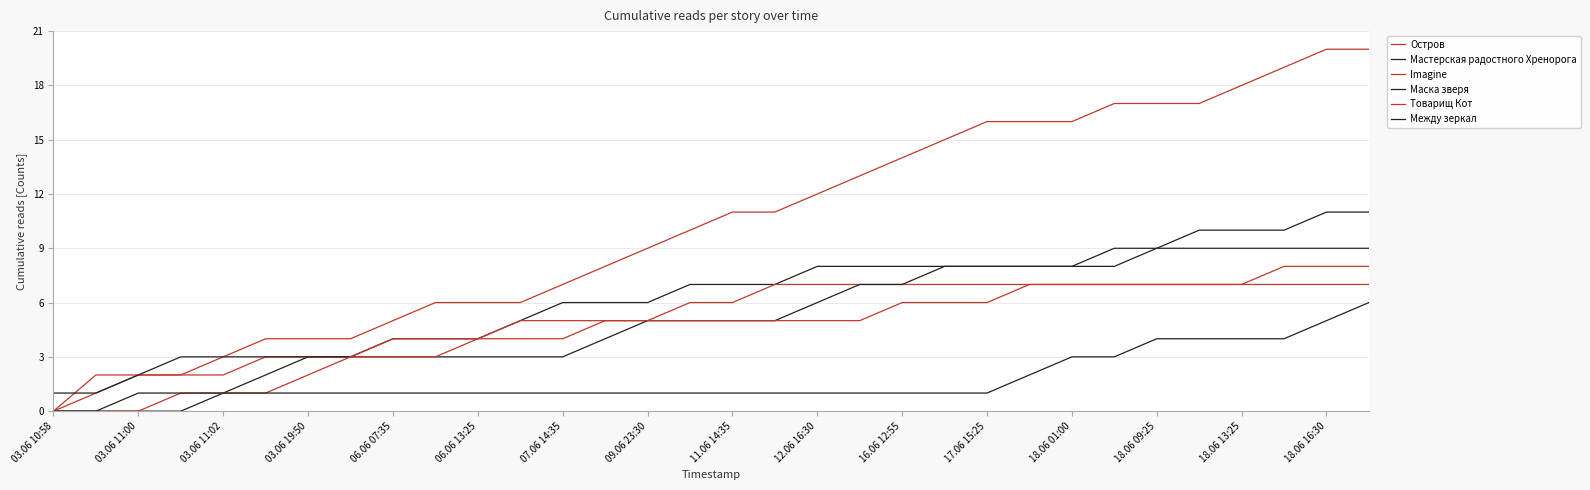

Is this an area chart (filled region under the line)?

No